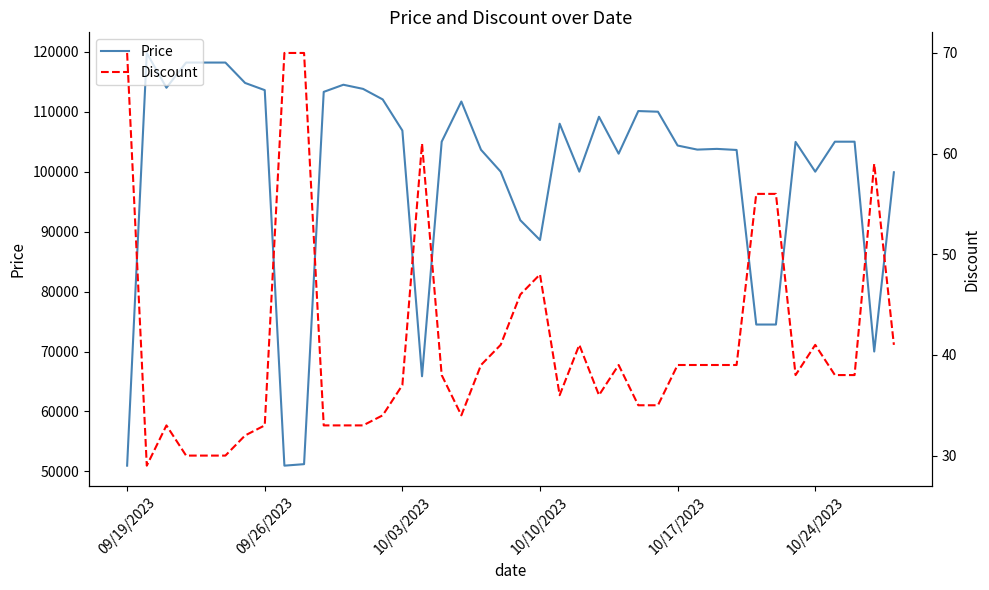

At which label is Price closest to 85380?

10/10/2023